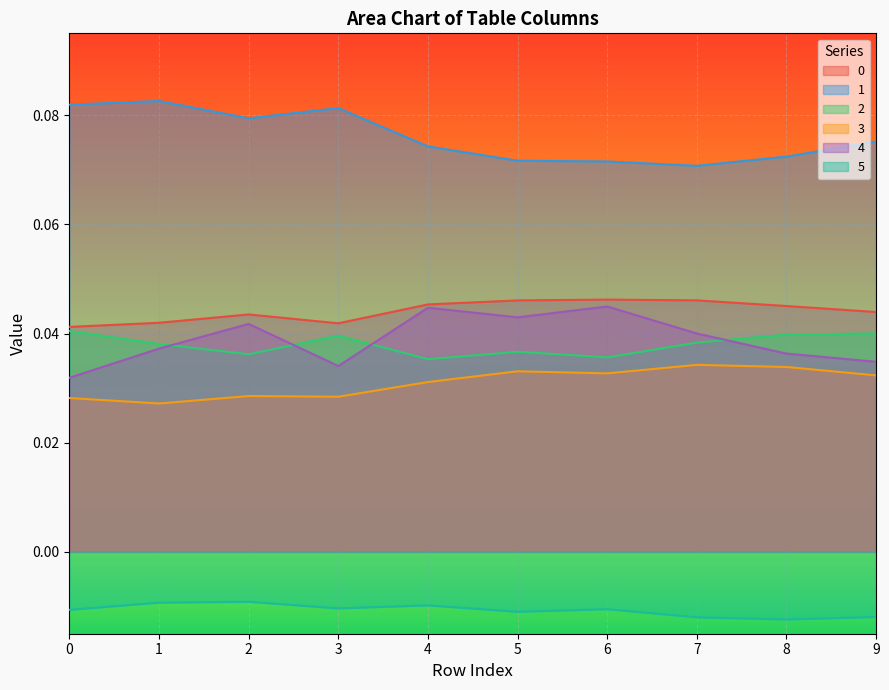

True or false: 3 and 5 cross at least once.

False